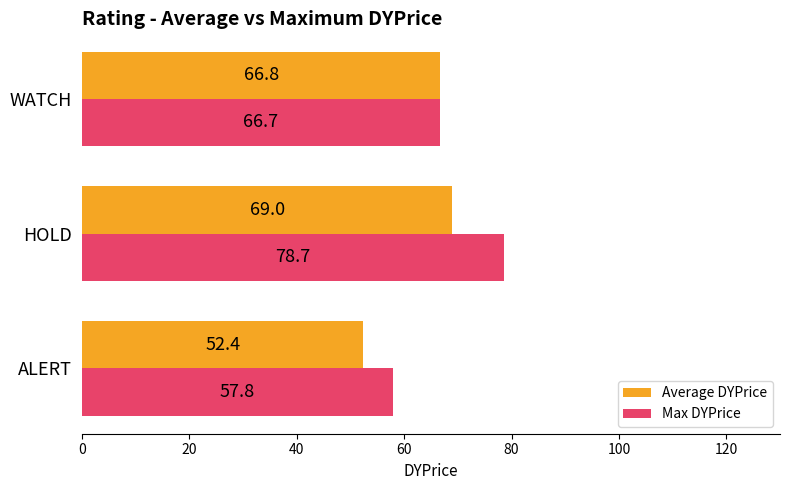

Which series changed the most between ALERT and WATCH?

Average DYPrice